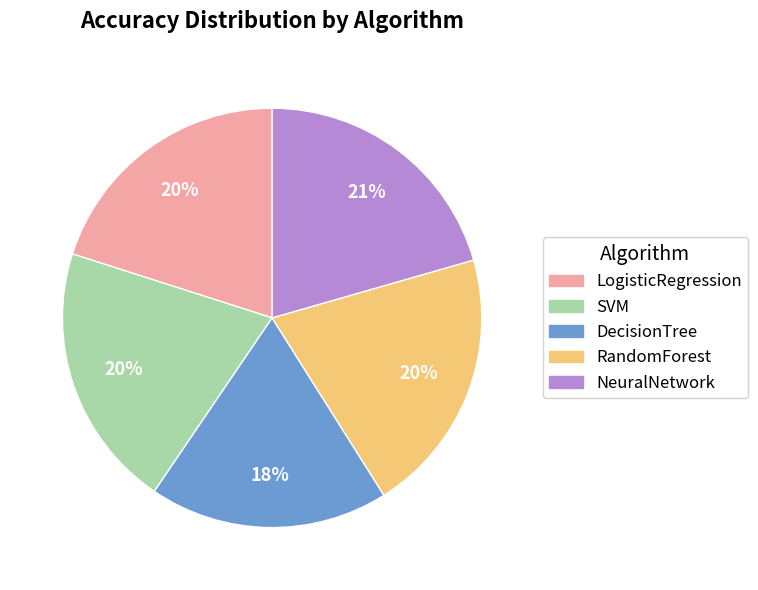

True or false: SVM accounts for 20% of the total.

True